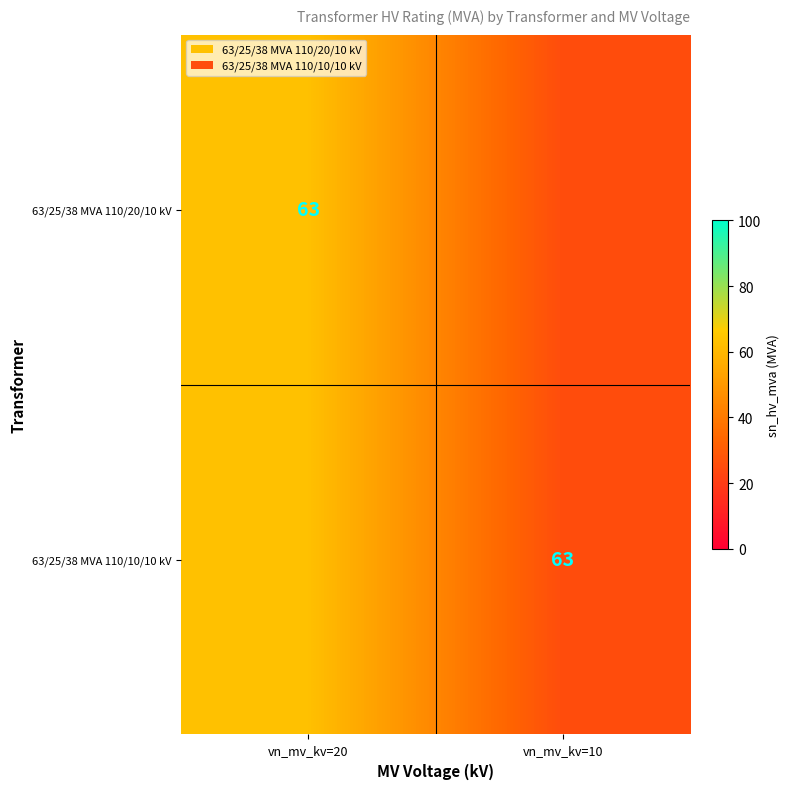

What is the total value across all series at vn_mv_kv=20?

126